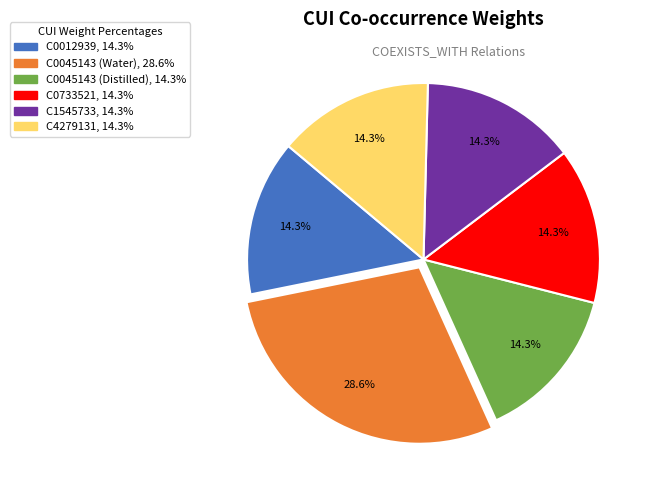

To the nearest percent, what percentage of the pie is C1545733?

14%